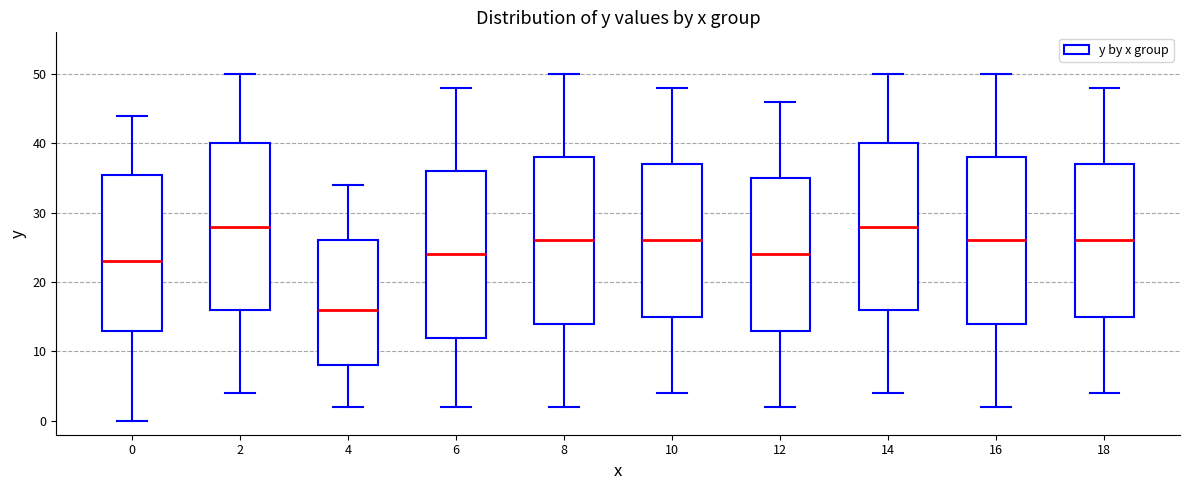

Reading left to right, read every box against the y-axis: the position of its median line, the range the box covers, and the ends of its whiskers. The values are not printed on the chart, so give them approximately, as read against the axis.

0: median 23, box 13 to 36, whiskers 0 to 44
2: median 28, box 16 to 40, whiskers 4 to 50
4: median 16, box 8 to 26, whiskers 2 to 34
6: median 24, box 12 to 36, whiskers 2 to 48
8: median 26, box 14 to 38, whiskers 2 to 50
10: median 26, box 15 to 37, whiskers 4 to 48
12: median 24, box 13 to 35, whiskers 2 to 46
14: median 28, box 16 to 40, whiskers 4 to 50
16: median 26, box 14 to 38, whiskers 2 to 50
18: median 26, box 15 to 37, whiskers 4 to 48